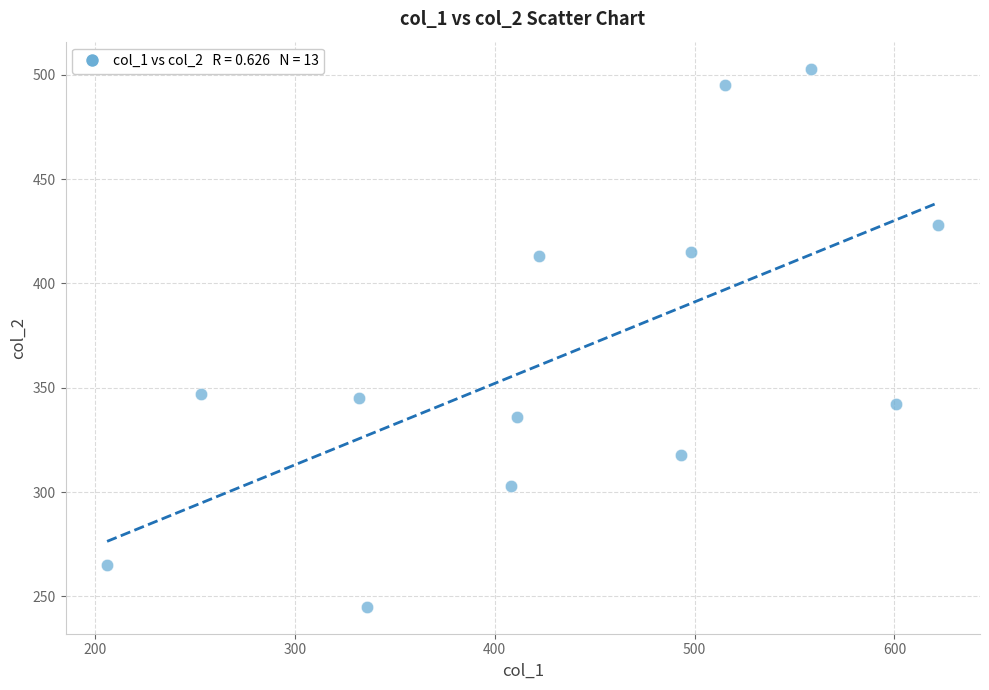

What is the range of Y values (max minus min)?

258